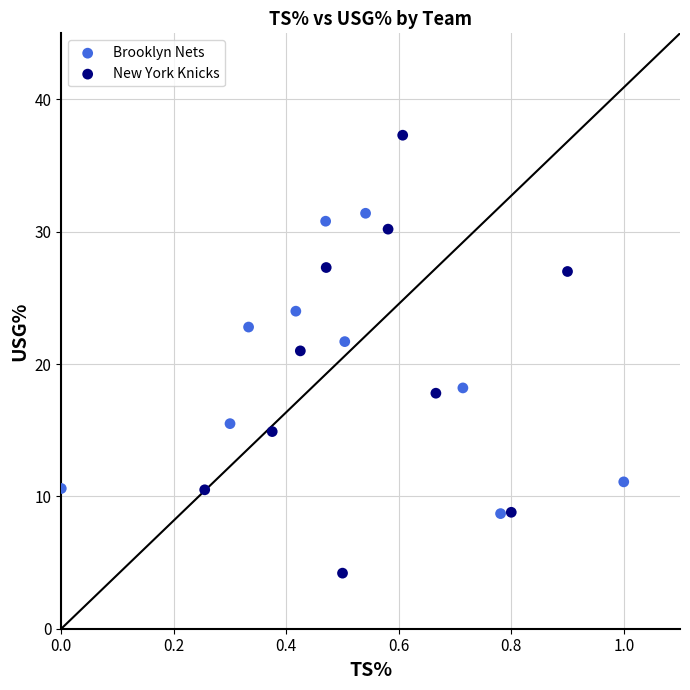

Which series contains the highest Y value?

New York Knicks